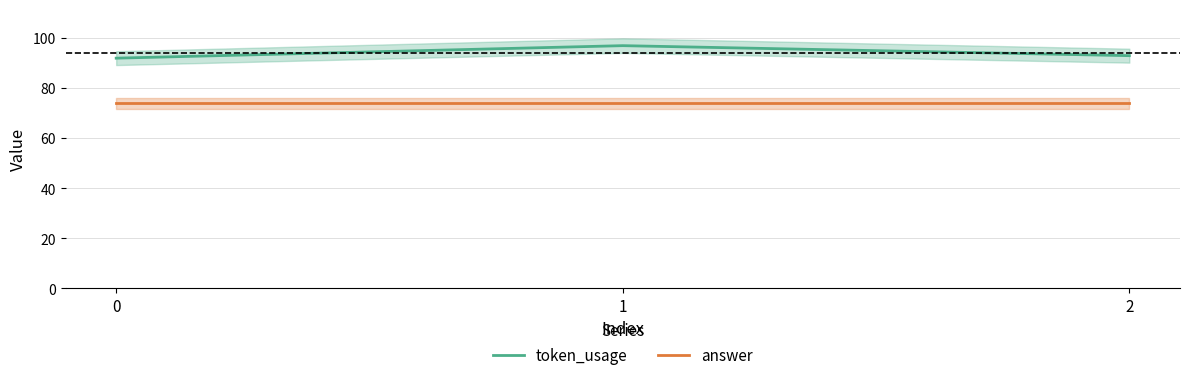

Rank the series by their average value, from lowest to highest.

answer, token_usage